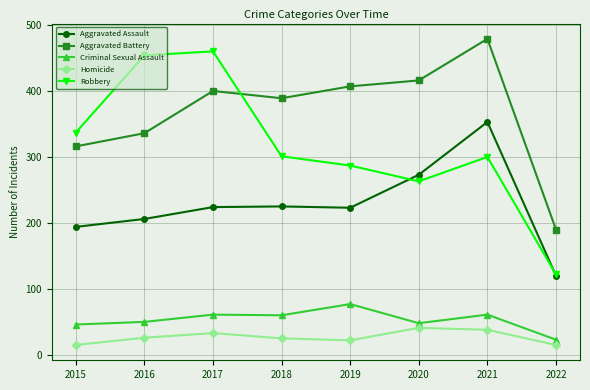

True or false: Aggravated Assault and Homicide intersect in this chart.

False